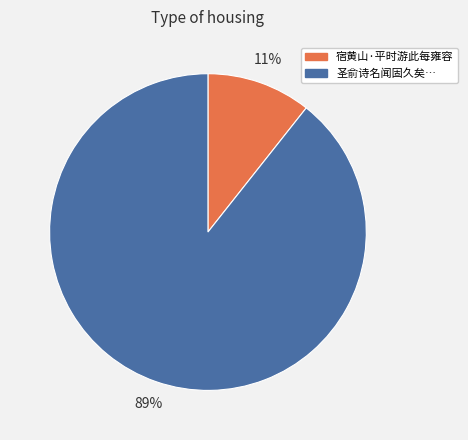

To the nearest percent, what is the average slice percentage?

50%